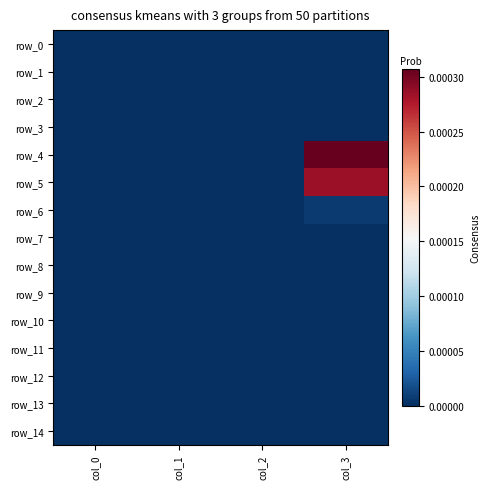

Count the number of data series in this chart.

15